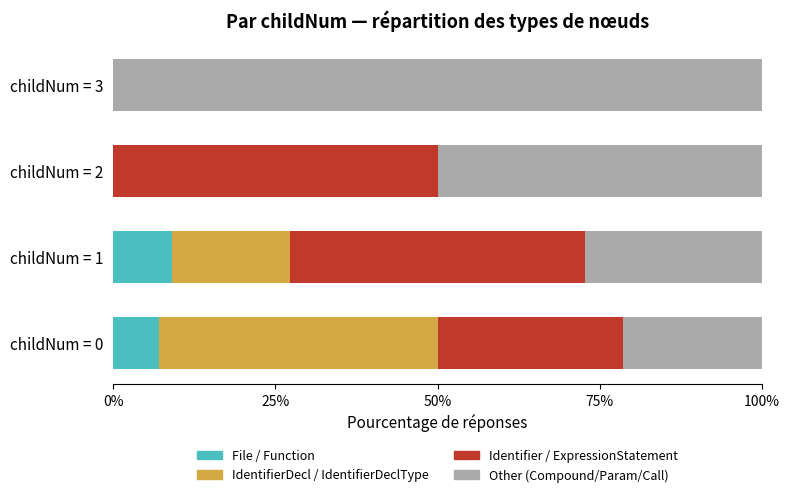

What is the total value across all series at childNum = 1?

100.0